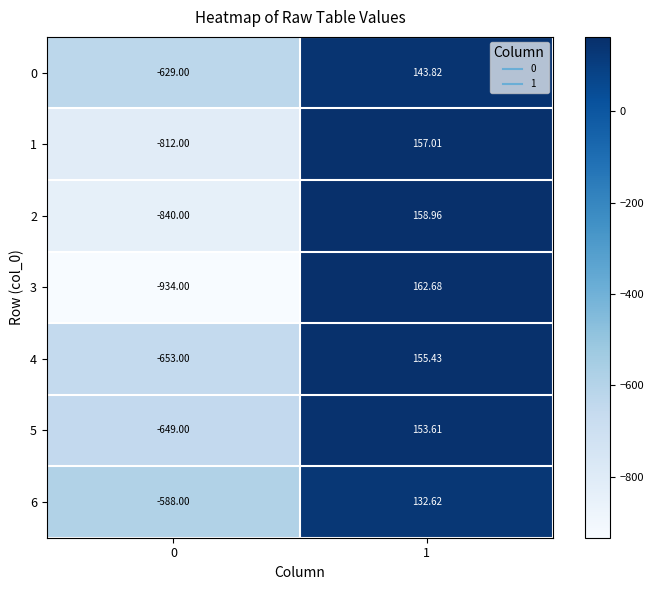

Reading right to left, extract all data points from this chart.

0: 1=143.8	0=-629.0
1: 1=157.0	0=-812.0
2: 1=159.0	0=-840.0
3: 1=162.7	0=-934.0
4: 1=155.4	0=-653.0
5: 1=153.6	0=-649.0
6: 1=132.6	0=-588.0